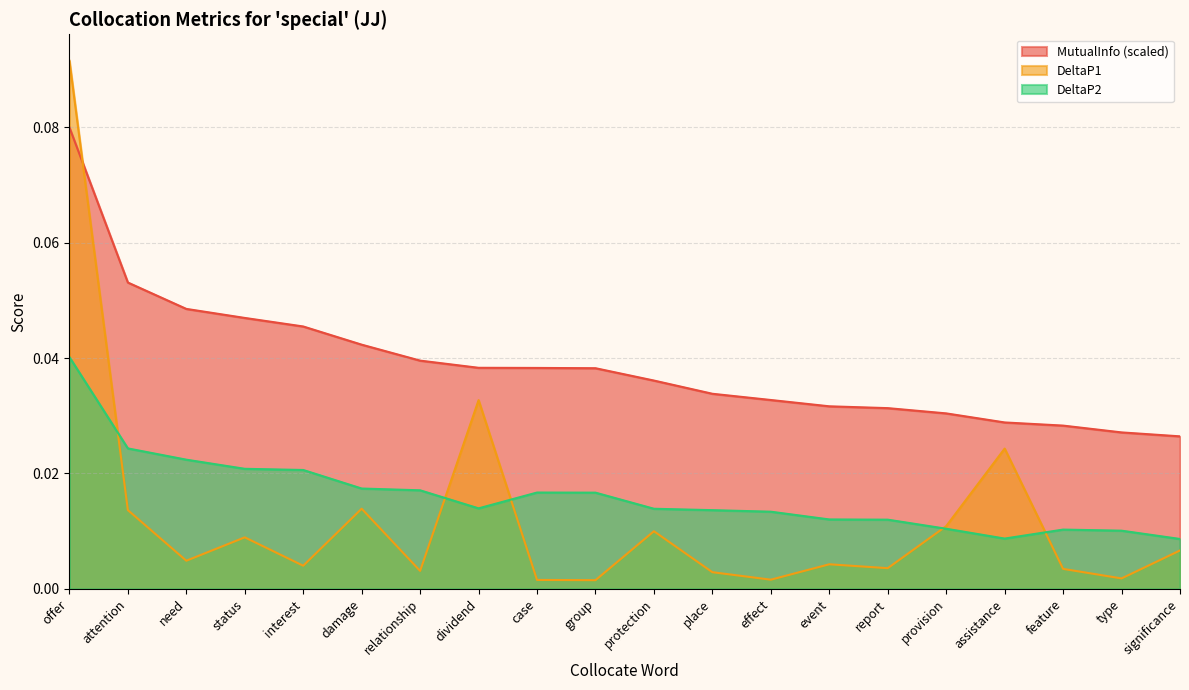

What is the value of the MutualInfo point at the 1st from the left?

0.1